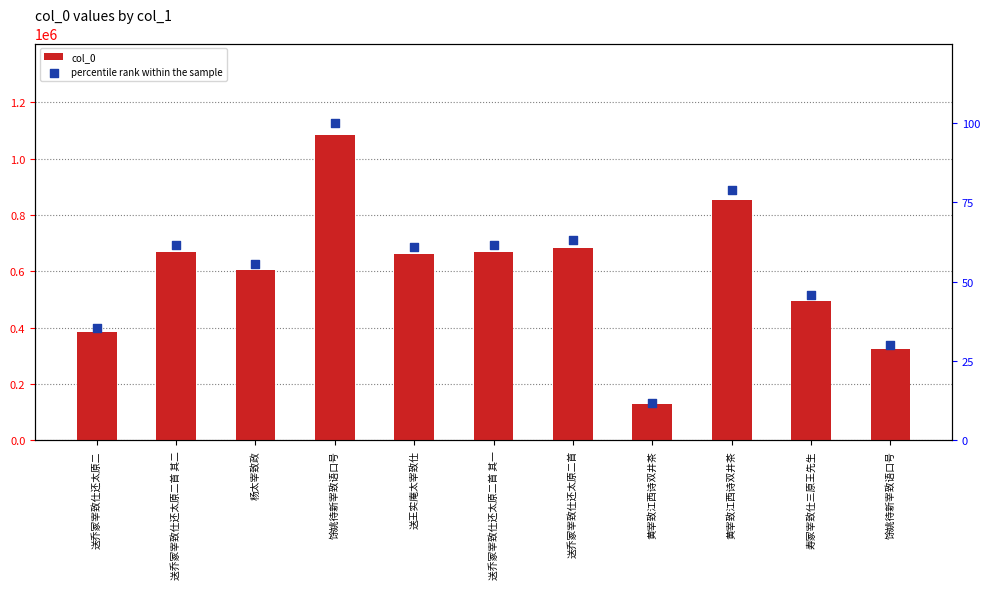

Which series has the widest spread of Y values?

col_0